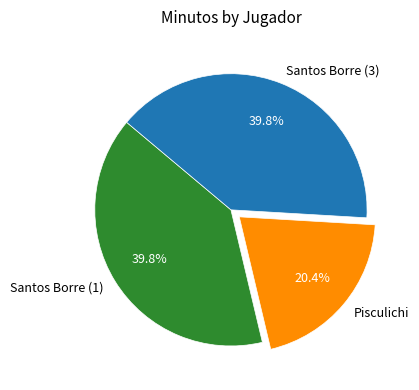

Which slice is the smallest?

Pisculichi